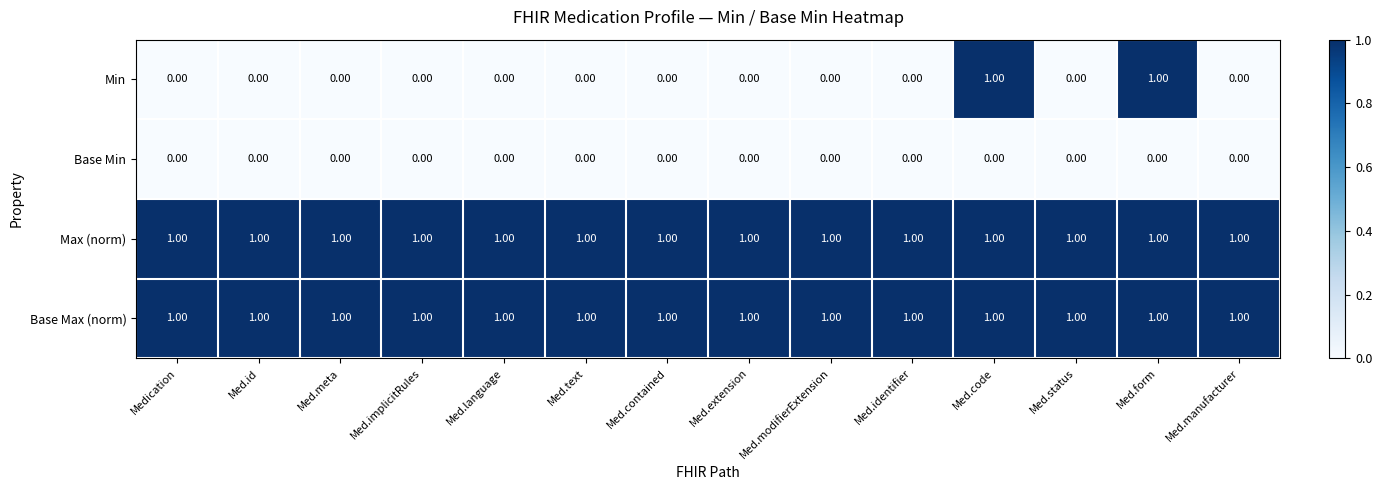

Which series has the largest range (max minus min)?

Min